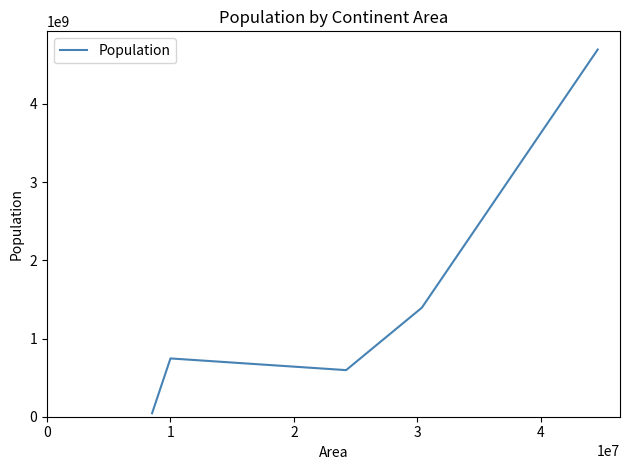

How many interior local valleys (lower than both neighbors) does the data have?

1